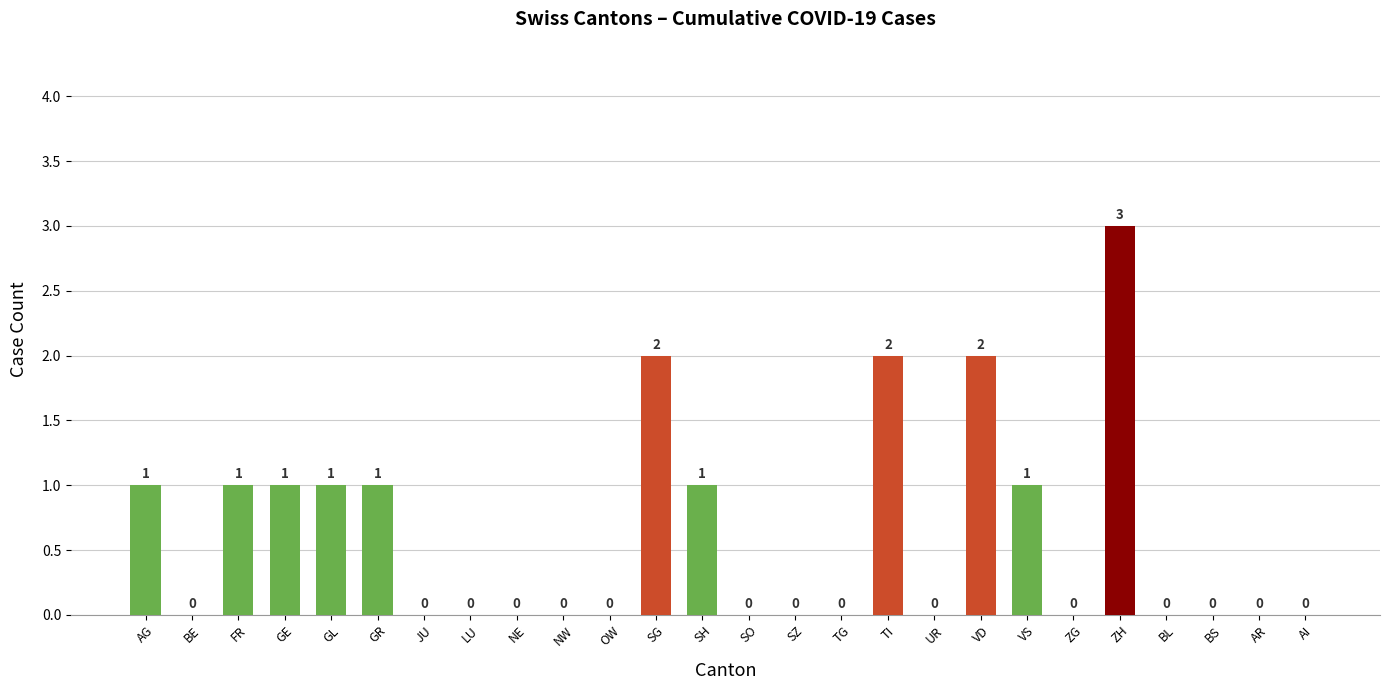

What is the sum of all values?

16